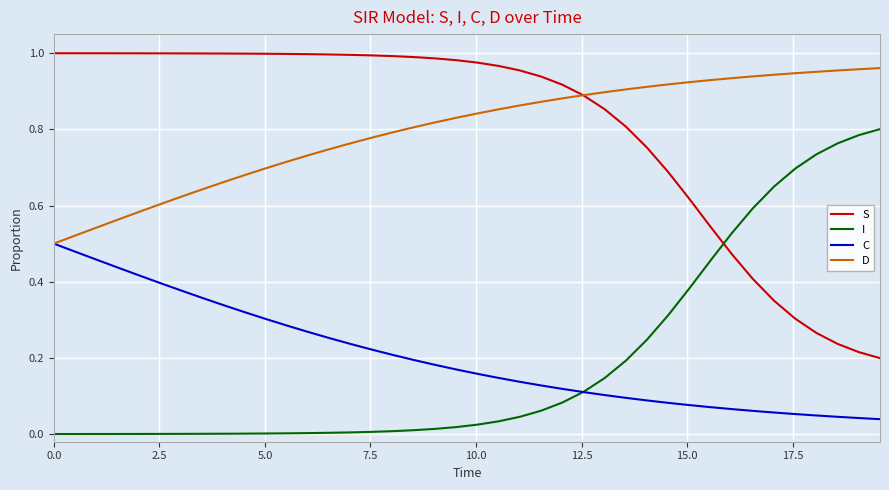

True or false: D and I cross at least once.

False